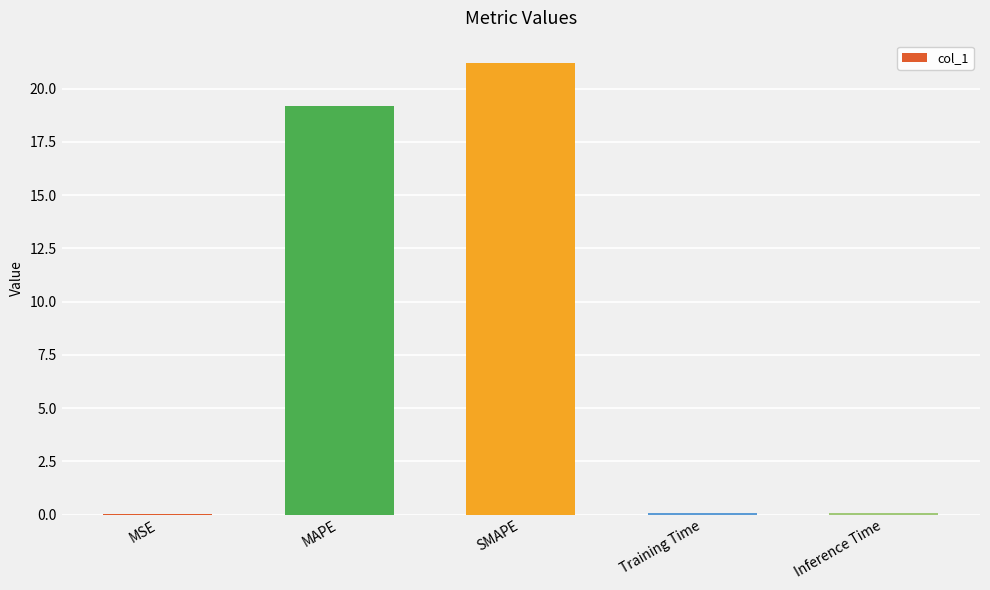

What is the greatest value displayed?

21.2